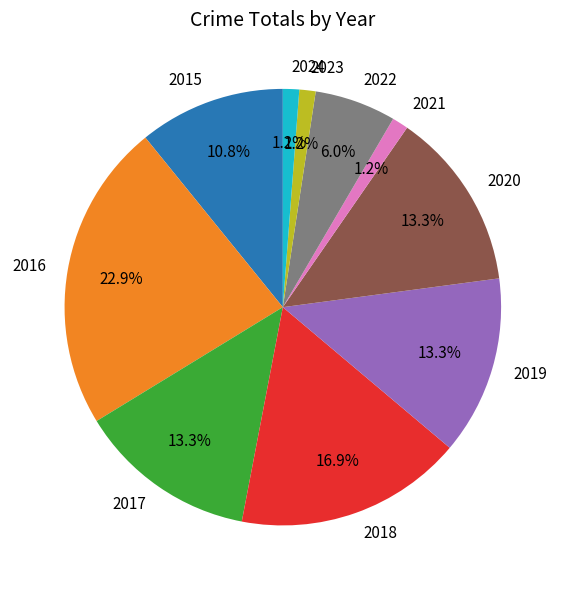

What percentage is NOT represented by 2016?

77.1%